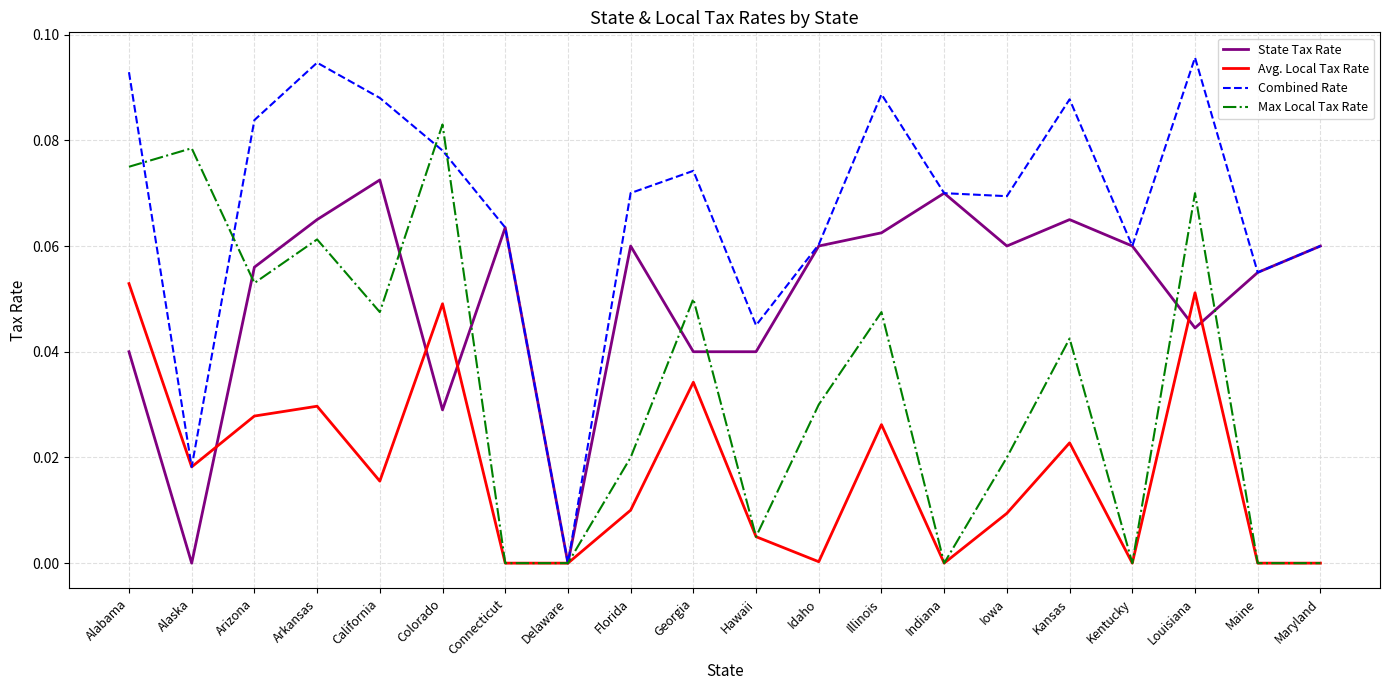

What position from the left is Maine?

19